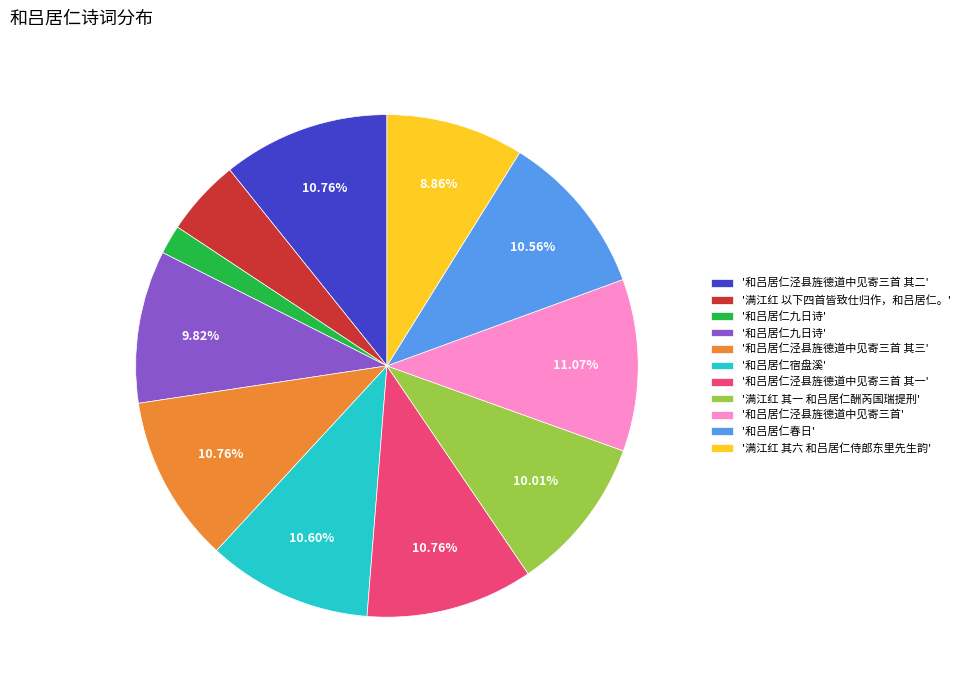

Is there any slice that represents more than half of the pie?

No